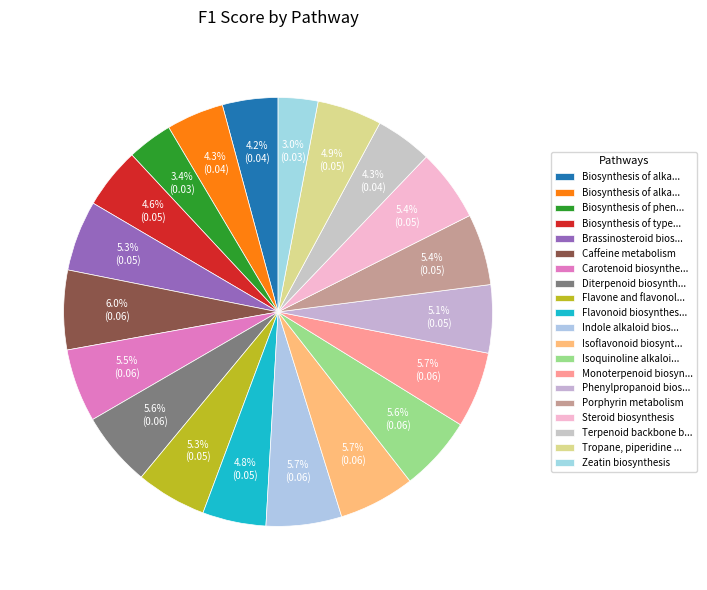

How many segments does this pie chart have?

20